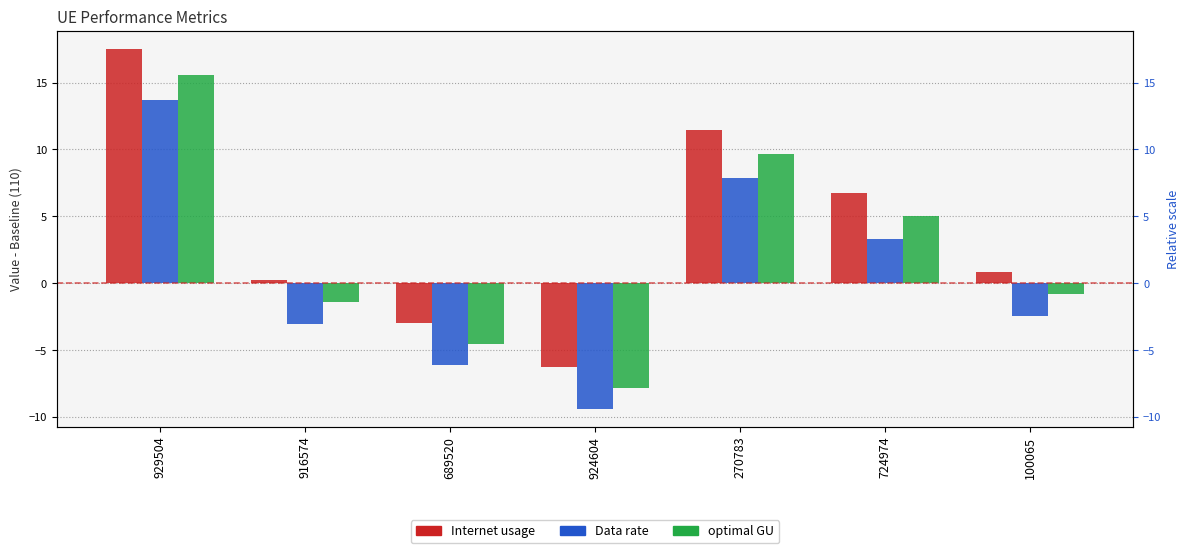

Where does the Data rate series first go above -2?

929504